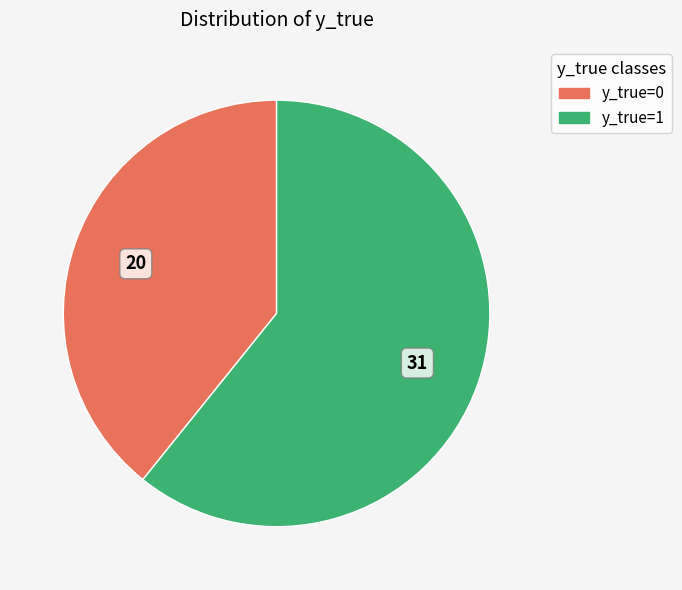

Do y_true=1 and y_true=0 together represent more than half of the pie?

Yes